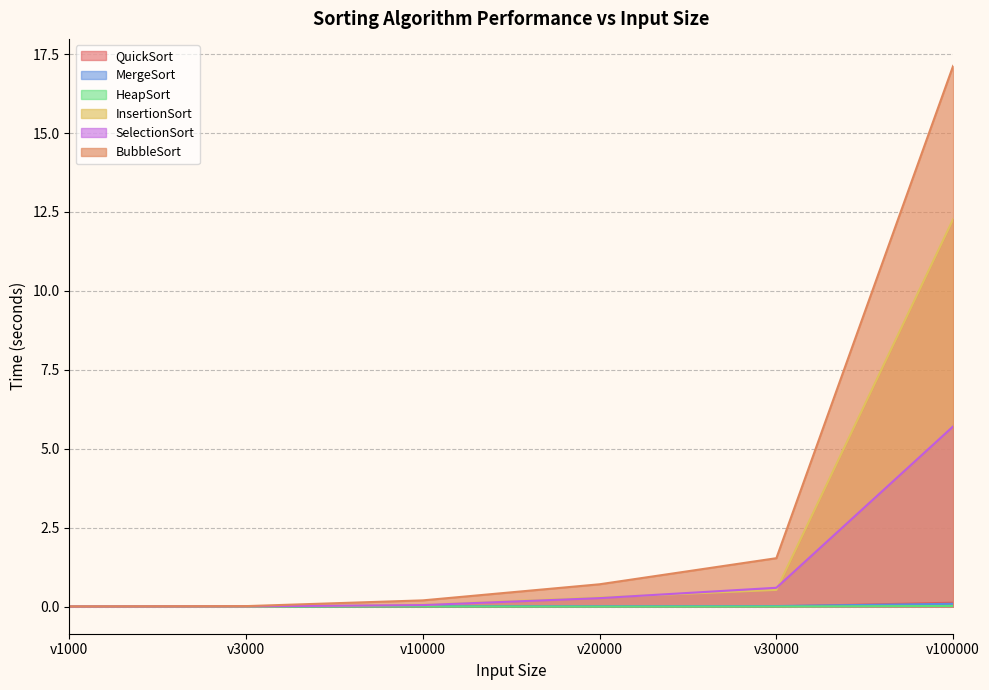

How many categories are shown in the chart?

6